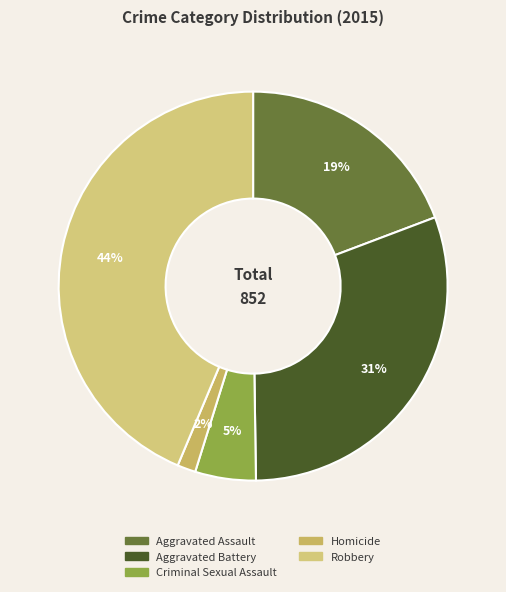

What percentage do Aggravated Assault and Aggravated Battery together represent?

49.8%